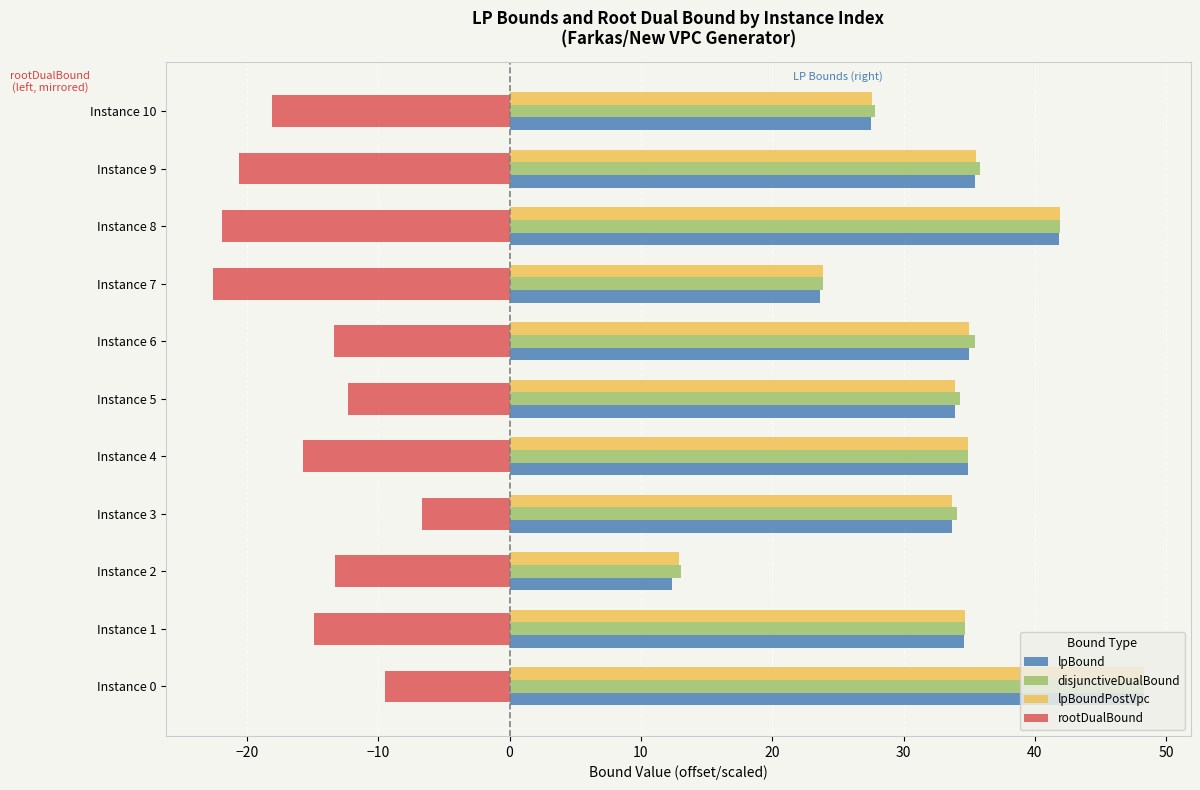

Which category has the highest value across all series?

Instance 0